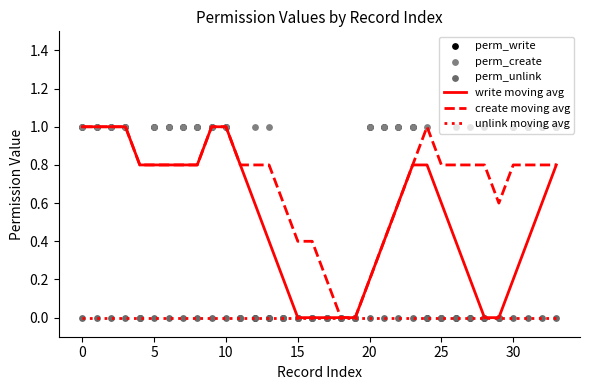

What is the maximum value for write moving avg?

1.0